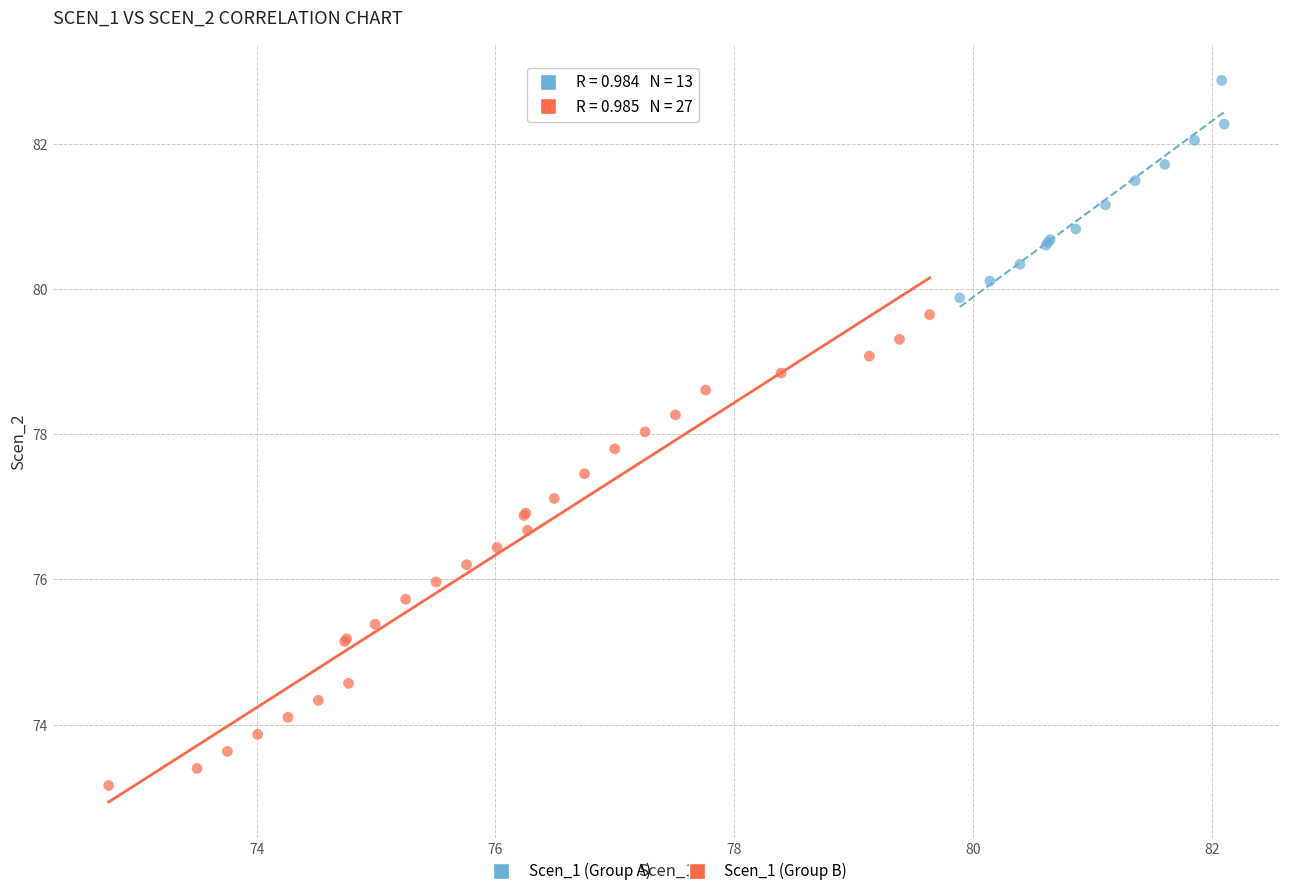

What are all the series names shown in the legend?

Scen_1 (Group A), Scen_1 (Group B)